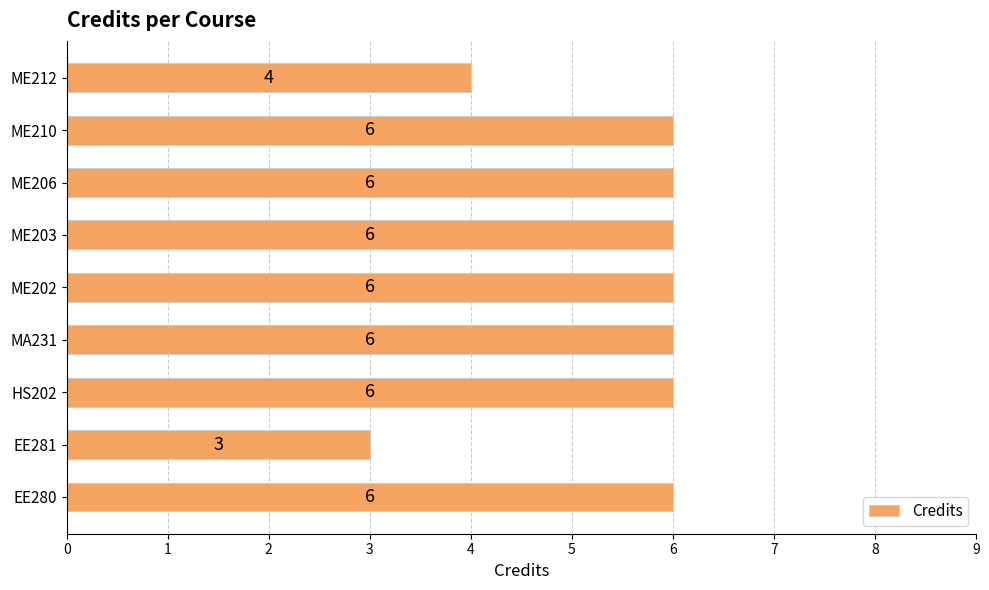

Is it true that the value at HS202 is 10?

False